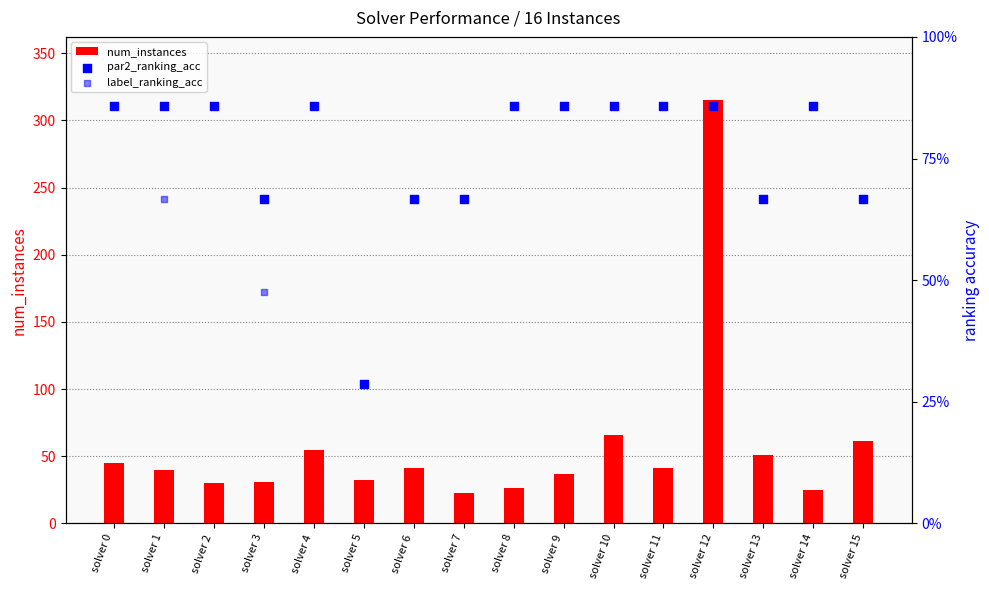

Which series has the widest spread of Y values?

num_instances